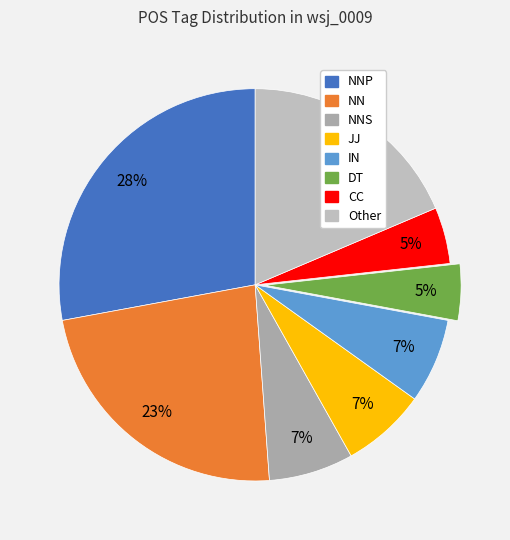

Count the number of slices in the pie.

8